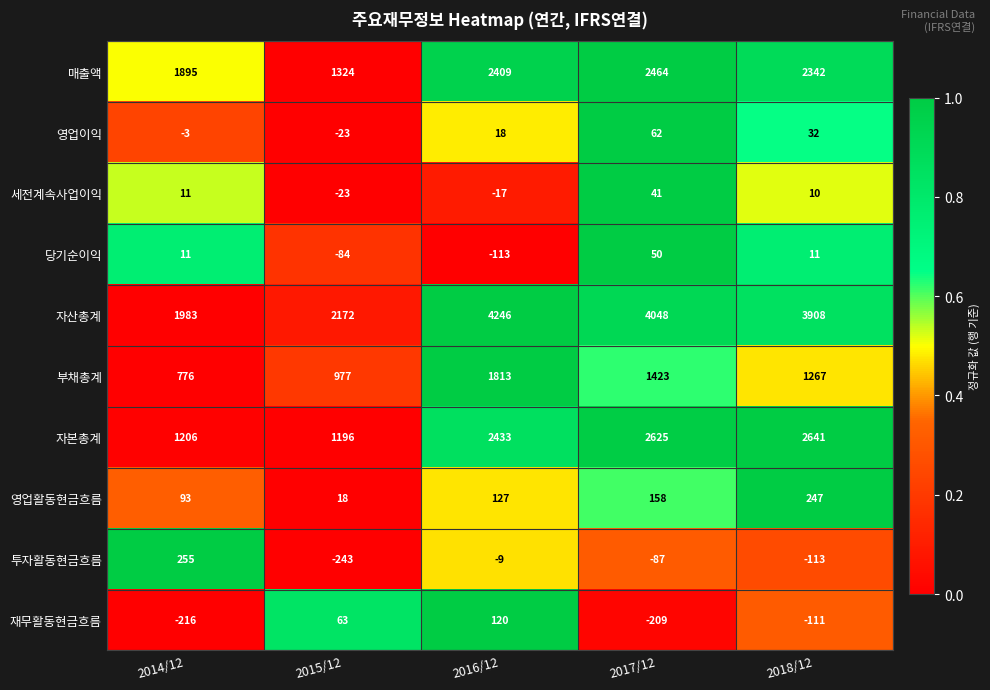

What is the maximum value shown in the chart?

4246